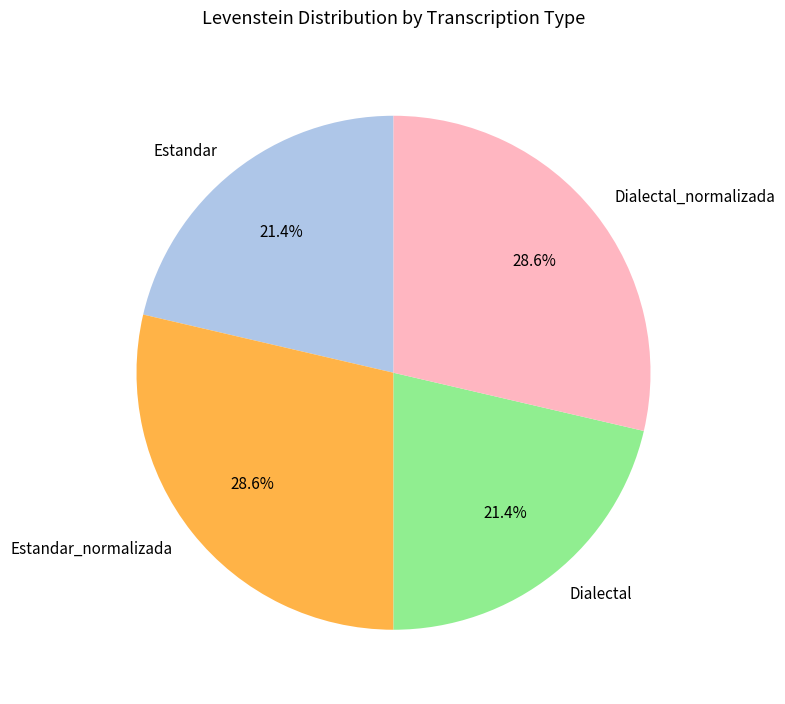

What is the ratio of the value at Estandar_normalizada to the value at Dialectal_normalizada?

1.0